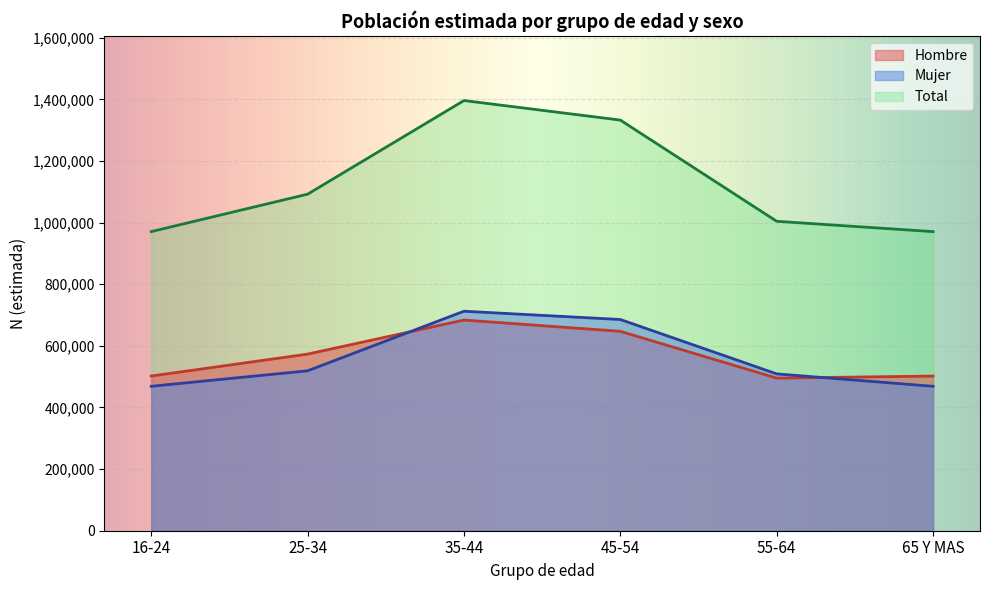

True or false: Total has a value of 1004365 at 55-64.

True